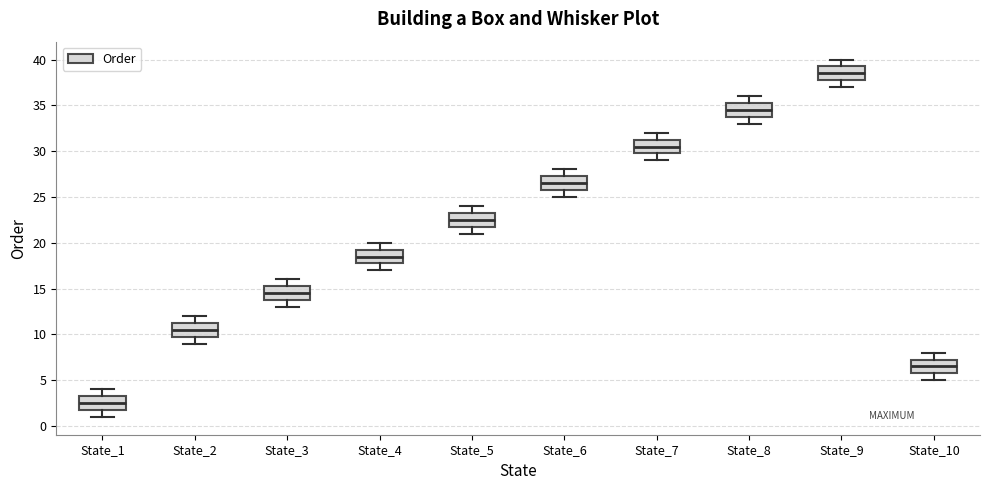

Reading left to right, read every box against the y-axis: the position of its median line, the range the box covers, and the ends of its whiskers. The values are not printed on the chart, so give them approximately, as read against the axis.

State_1: median 2.5, box 2.0 to 3.5, whiskers 1.0 to 4.0
State_2: median 10.5, box 10.0 to 11.5, whiskers 9.0 to 12.0
State_3: median 14.5, box 14.0 to 15.5, whiskers 13.0 to 16.0
State_4: median 18.5, box 18.0 to 19.5, whiskers 17.0 to 20.0
State_5: median 22.5, box 22.0 to 23.5, whiskers 21.0 to 24.0
State_6: median 26.5, box 26.0 to 27.5, whiskers 25.0 to 28.0
State_7: median 30.5, box 30.0 to 31.5, whiskers 29.0 to 32.0
State_8: median 34.5, box 34.0 to 35.5, whiskers 33.0 to 36.0
State_9: median 38.5, box 38.0 to 39.5, whiskers 37.0 to 40.0
State_10: median 6.5, box 6.0 to 7.5, whiskers 5.0 to 8.0